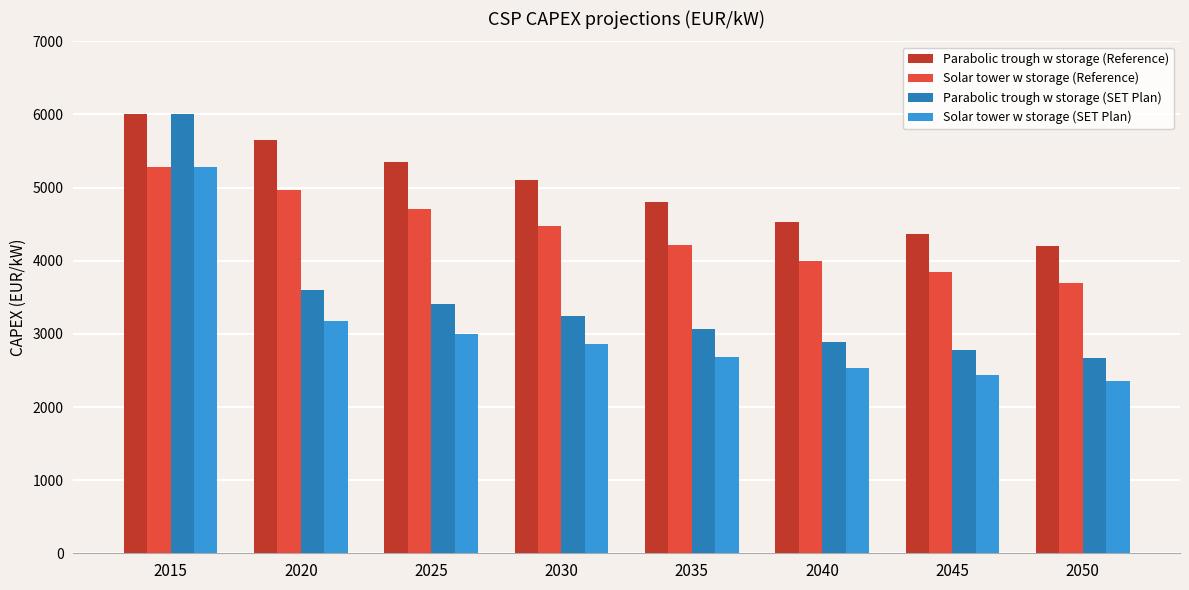

At which label does Parabolic trough w storage (Reference) reach its minimum?

2050